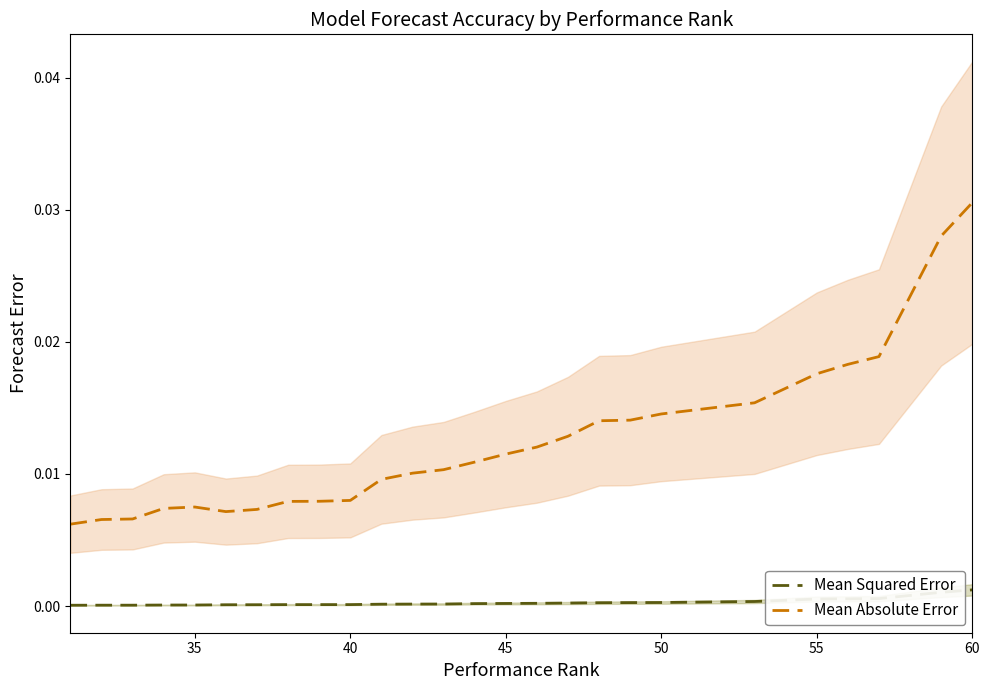

True or false: Mean Absolute Error and Mean Squared Error cross at least once.

False